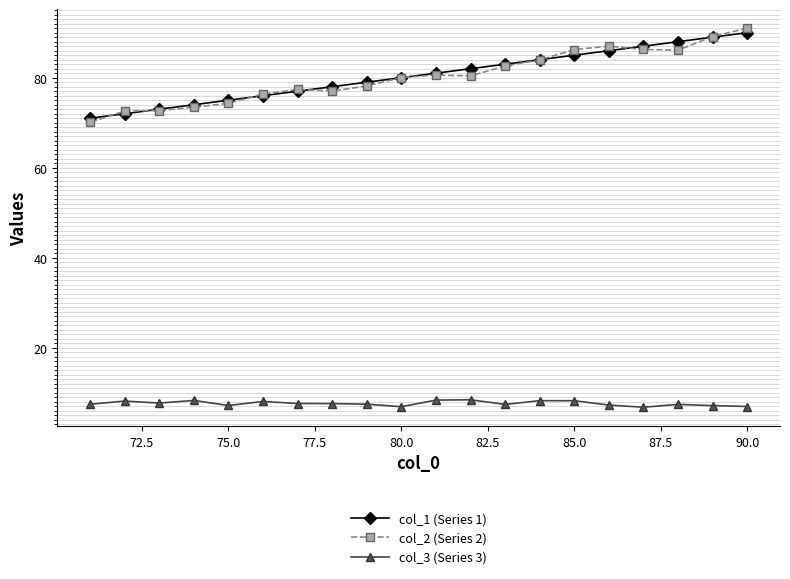

At how many categories does at least one series exceed 15?

20